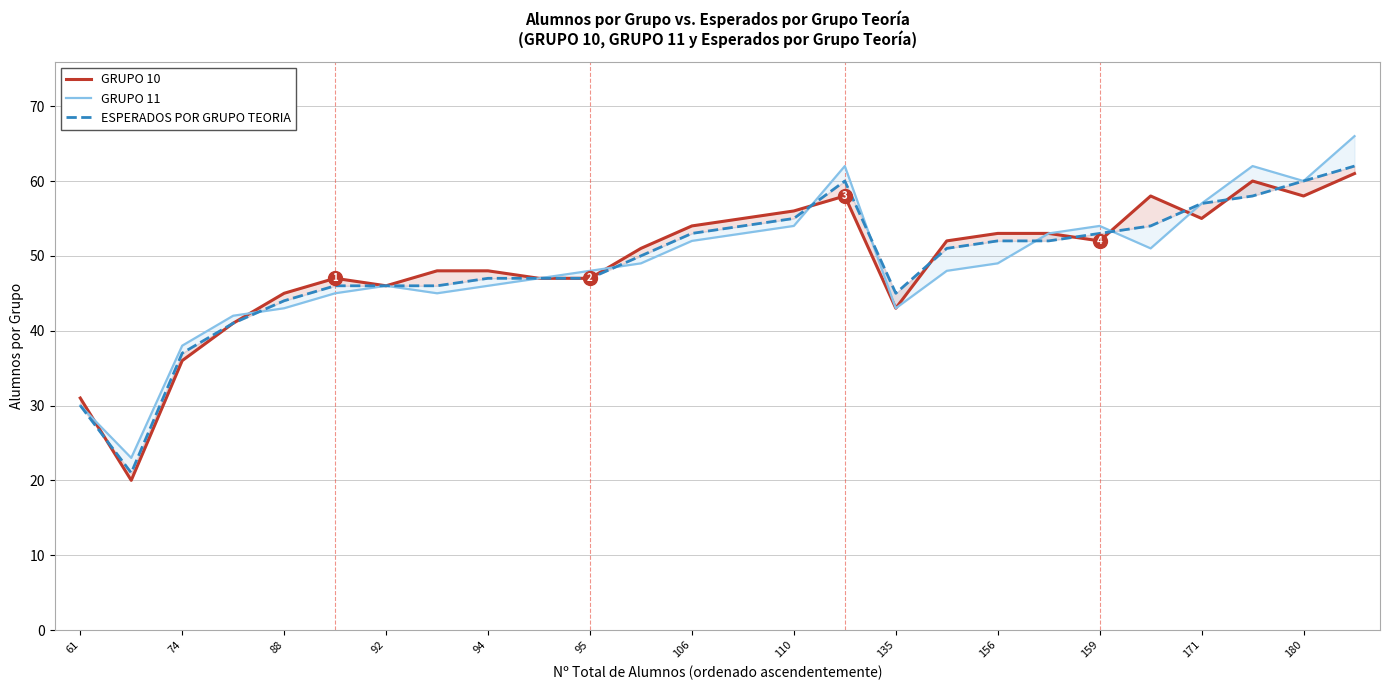

What is the difference between the maximum and second lowest values in the GRUPO 10 series?

30